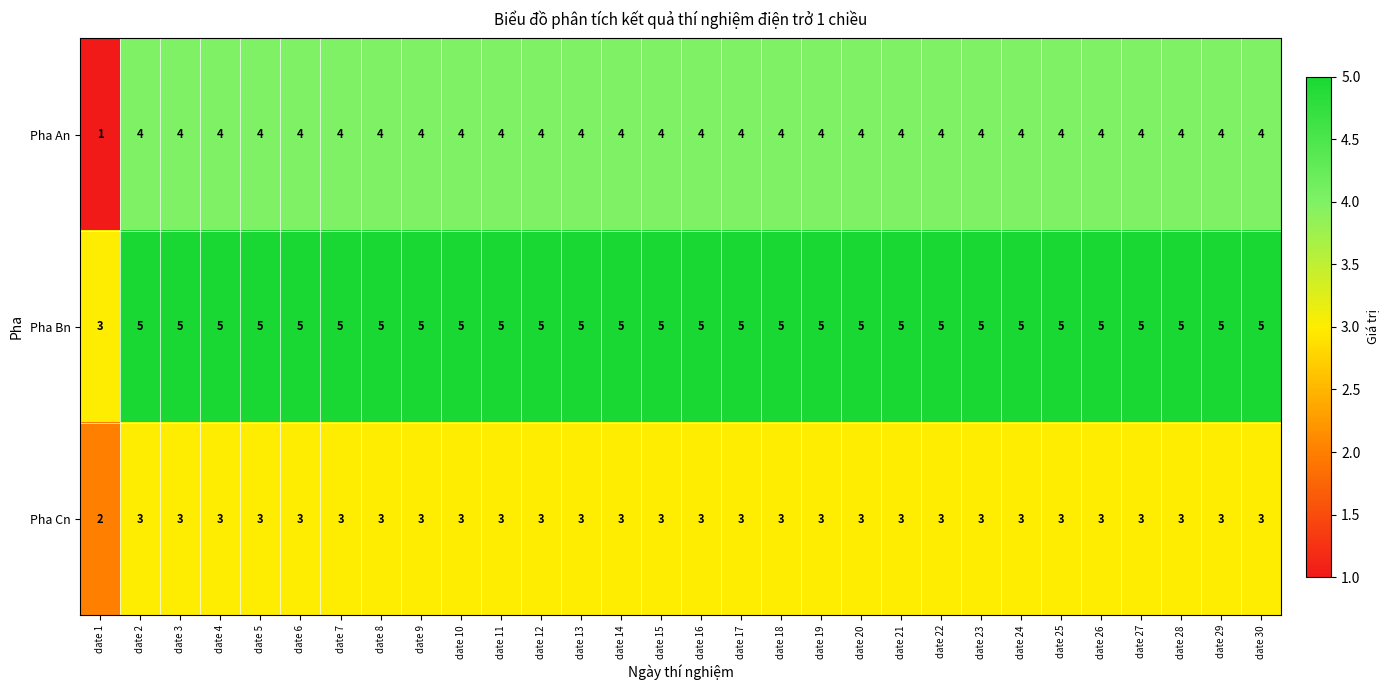

Count the number of categories in the chart.

30